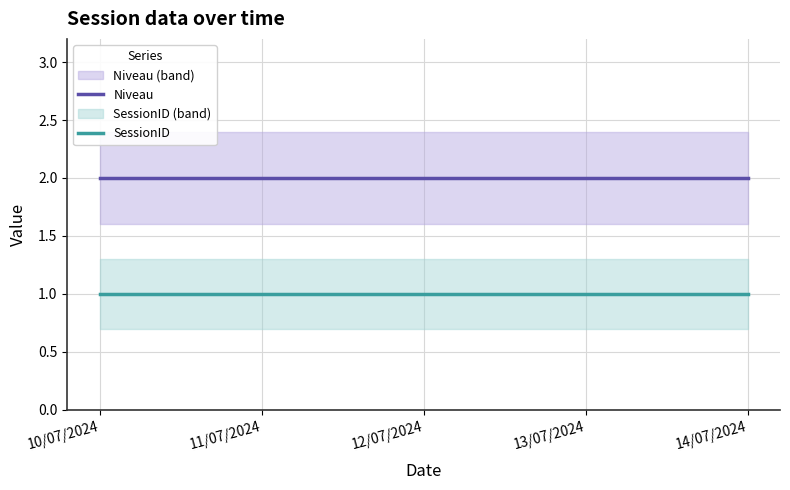

What is the sum of all SessionID values?

5